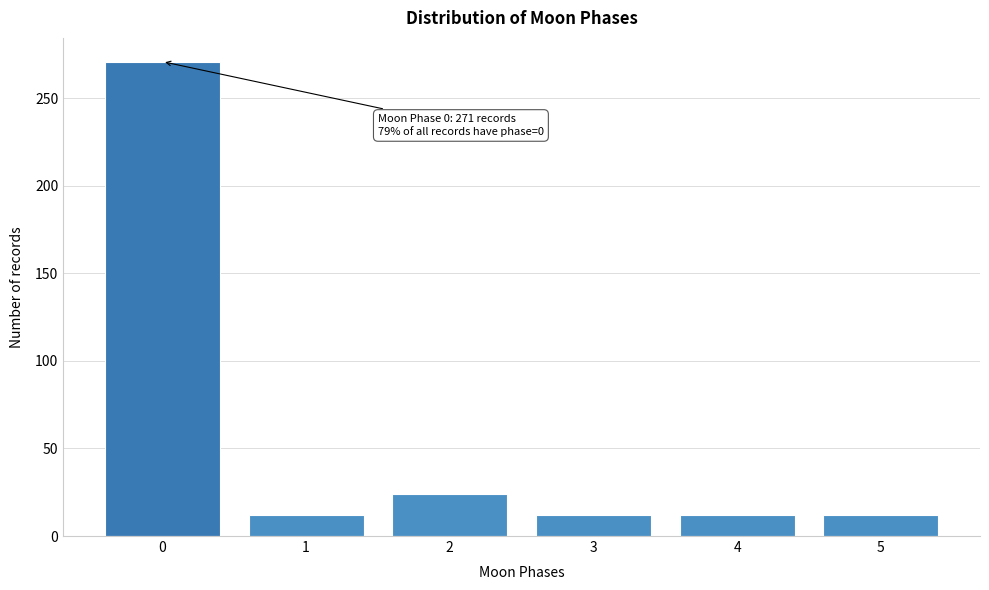

Reading left to right, what are all the values shown in this chart?

271	12	24	12	12	12